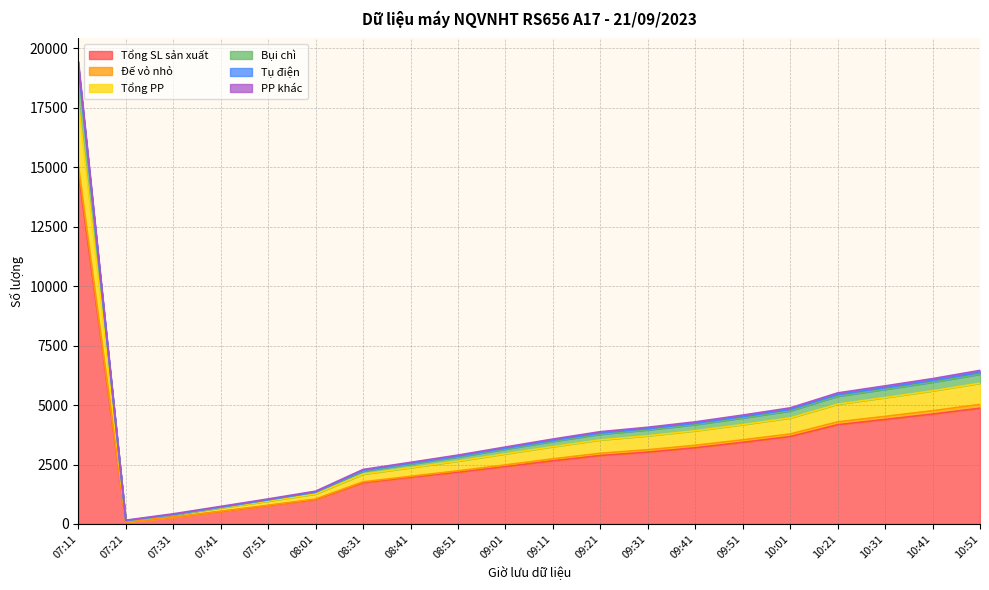

At which category is the sum across all series the highest?

07:11